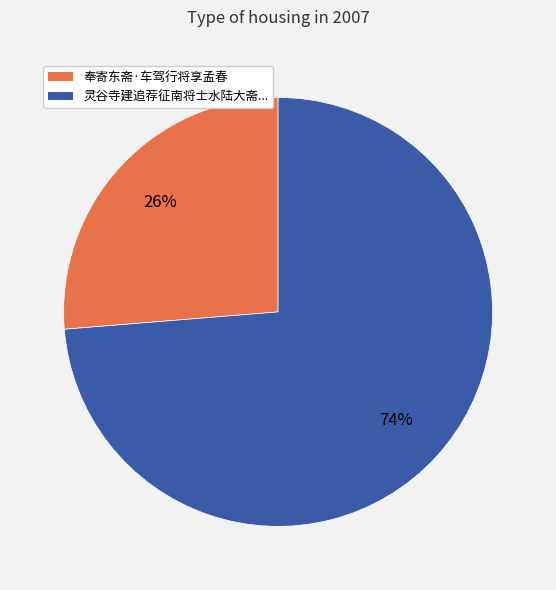

Rank the categories by value from highest to lowest.

灵谷寺建追荐征南将士水陆大斋..., 奉寄东斋·车驾行将享孟春